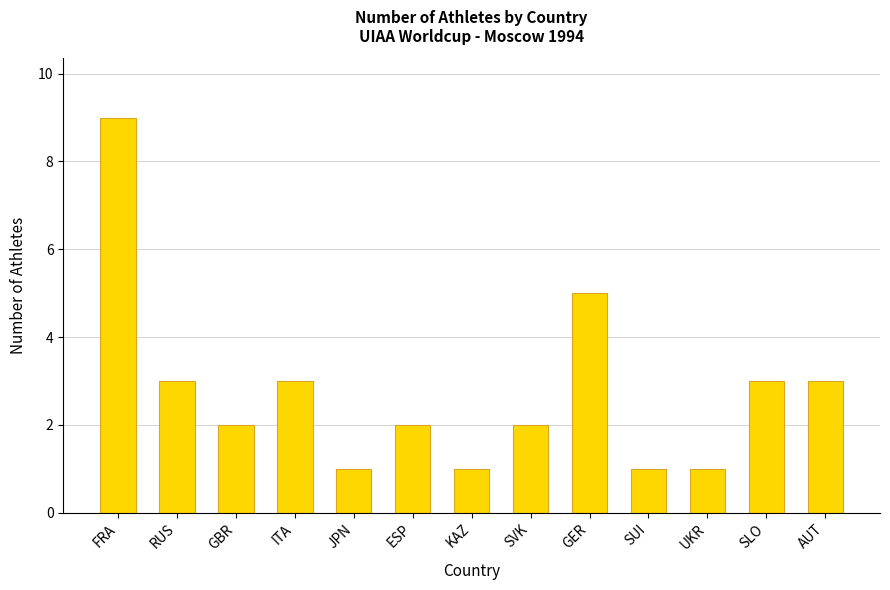

How many bars are there in total?

13